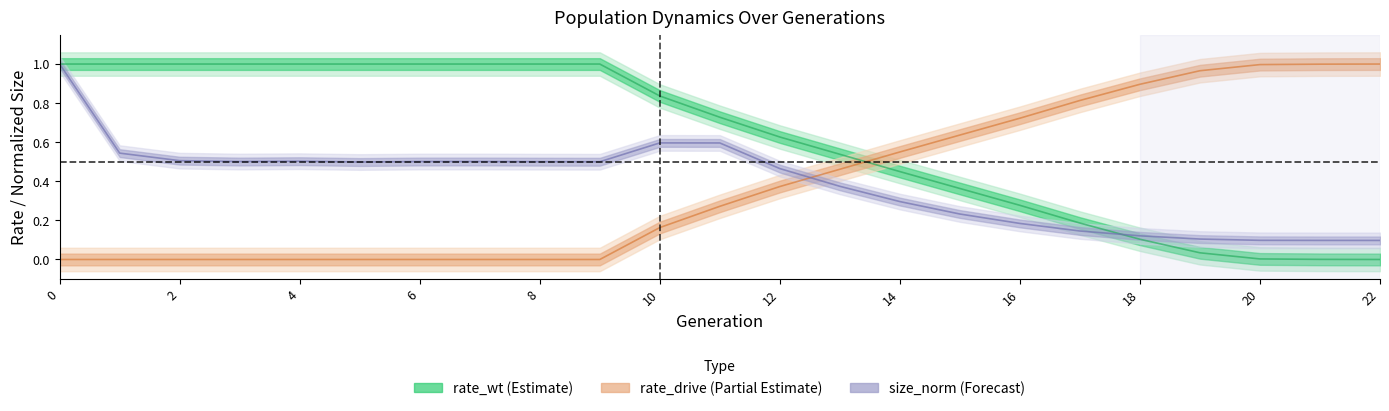

True or false: size has a value of 0.2 at 7.

False